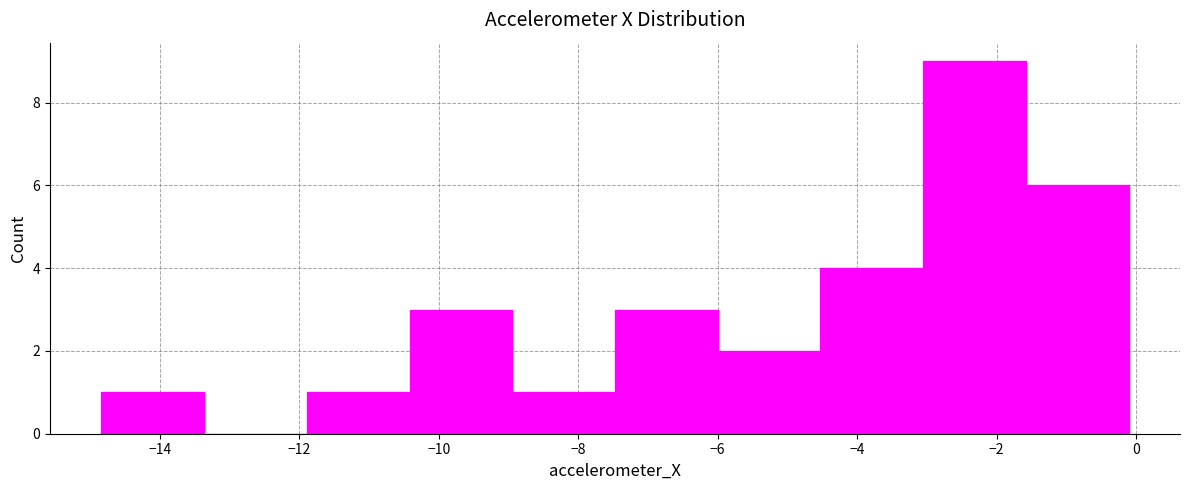

Reading left to right, transcribe this chart: for each bar, give the range it covers on the x-axis and its height. Neither the bar edges nor the heights are printed on the chart, so give them approximately, as read against the axes.

-14.8 to -13.4: 1
-13.4 to -11.8: 0
-11.8 to -10.4: 1
-10.4 to -9.0: 3
-9.0 to -7.4: 1
-7.4 to -6.0: 3
-6.0 to -4.6: 2
-4.6 to -3.0: 4
-3.0 to -1.6: 9
-1.6 to -0.2: 6